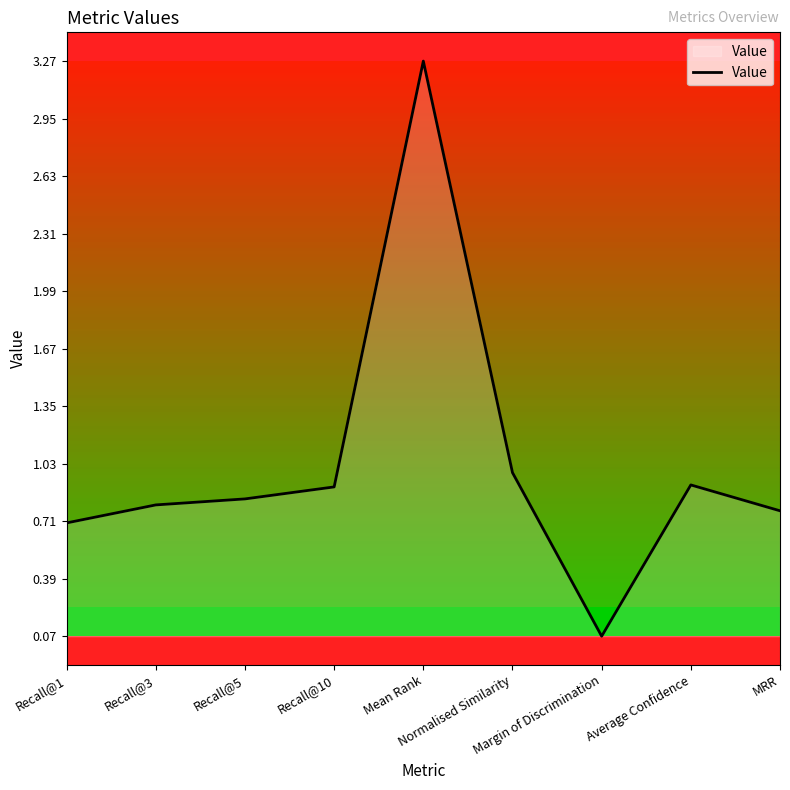

Reading left to right, extract all data points from this chart.

0.7	0.8	0.8	0.9	3.3	1.0	0.1	0.9	0.8